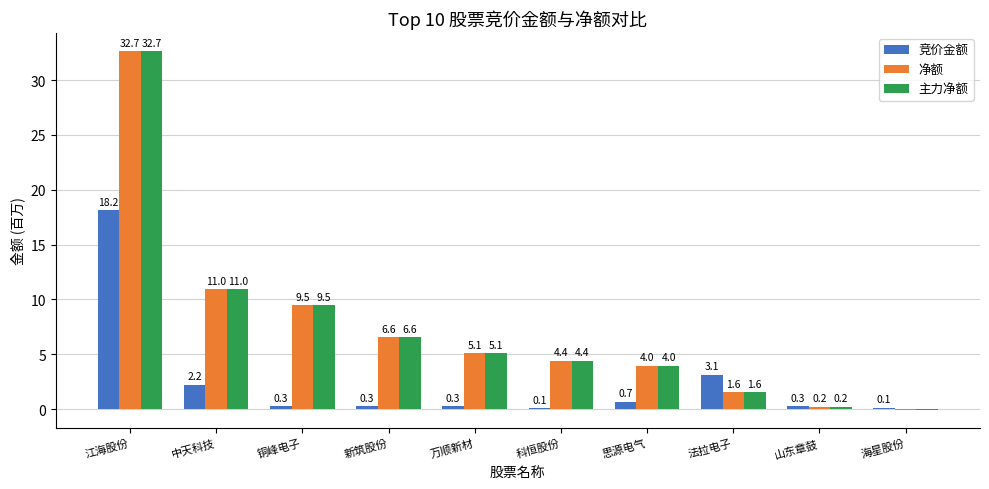

What is the greatest value displayed?

32.7